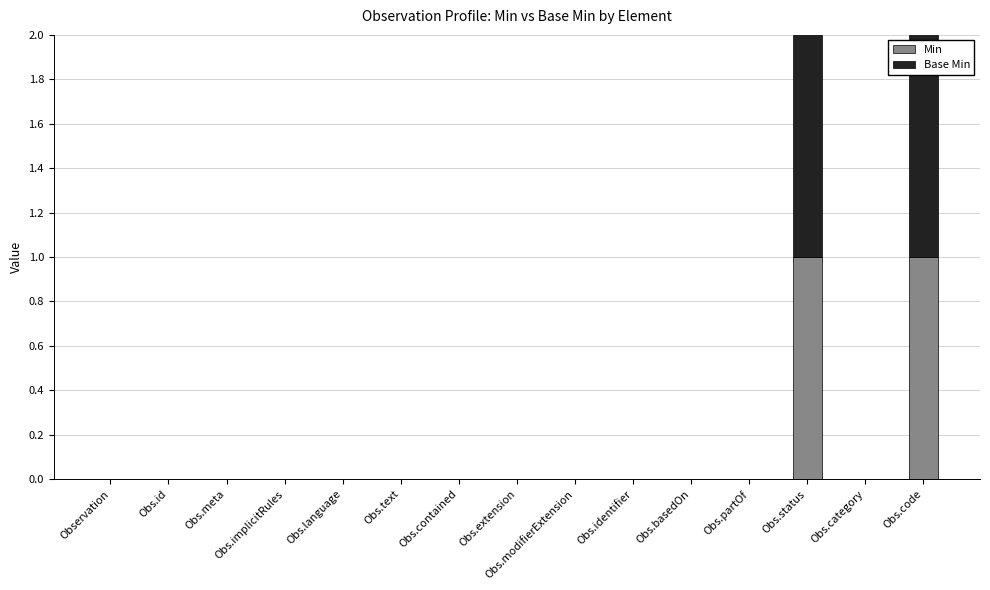

True or false: Min has a value of 0 at Obs.partOf.

True